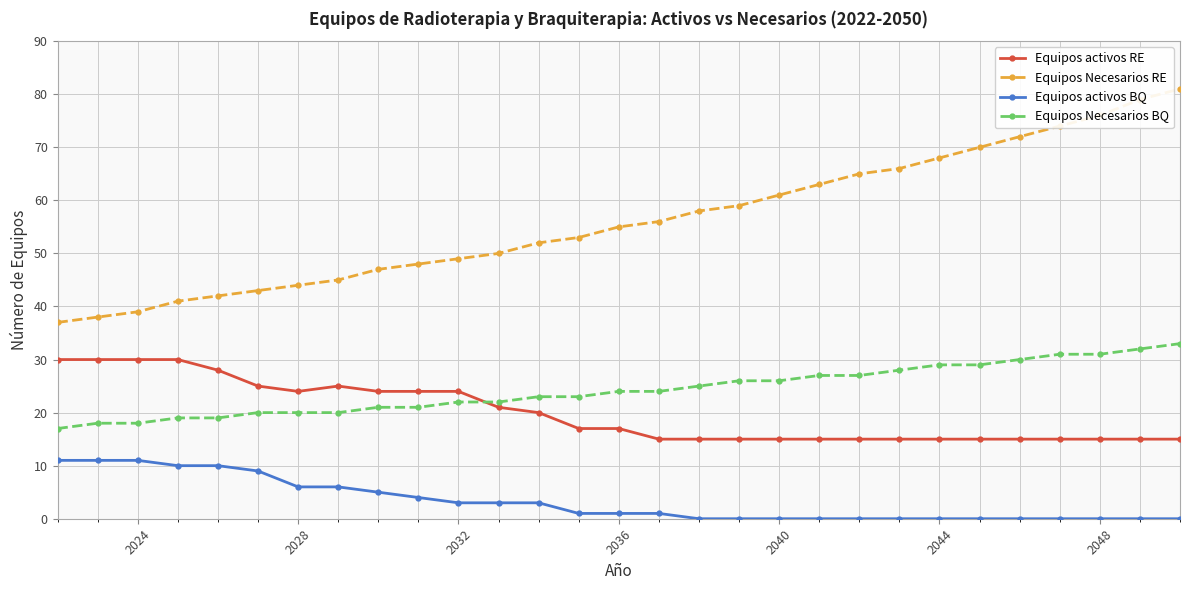

True or false: Equipos Necesarios BQ and Equipos Necesarios RE intersect in this chart.

False